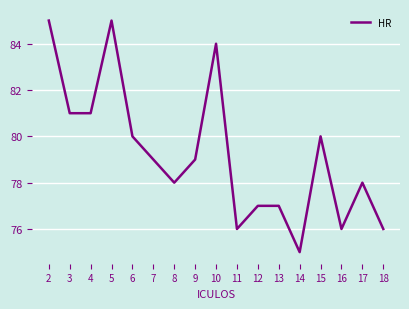

Is this an area chart (filled region under the line)?

No